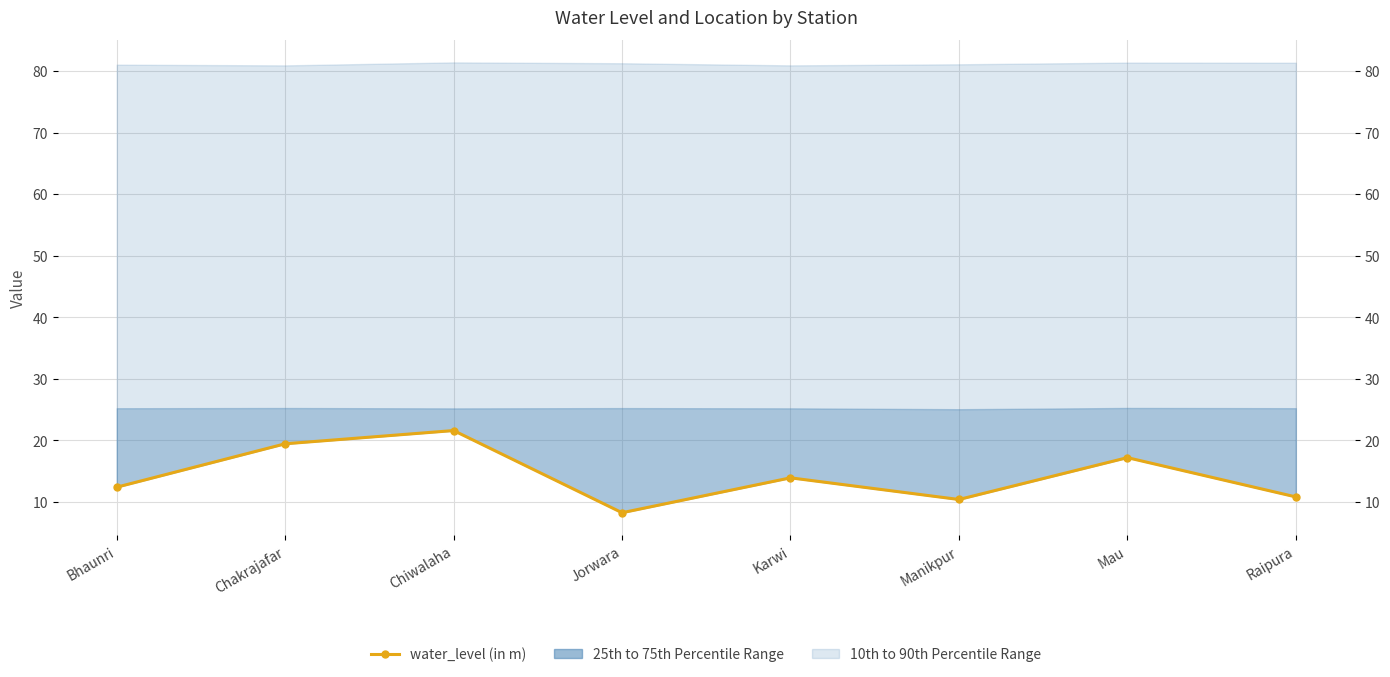

What is the label of the 2nd point from the left?

Chakrajafar